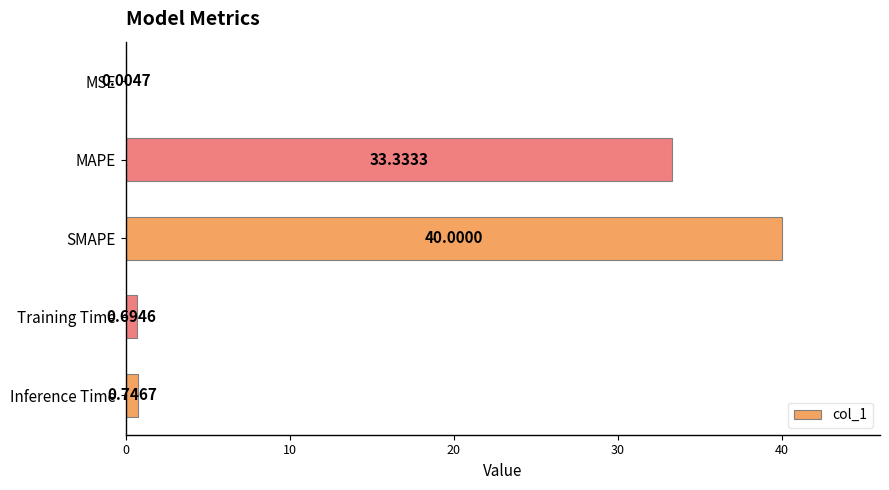

Are the bars horizontal?

Yes